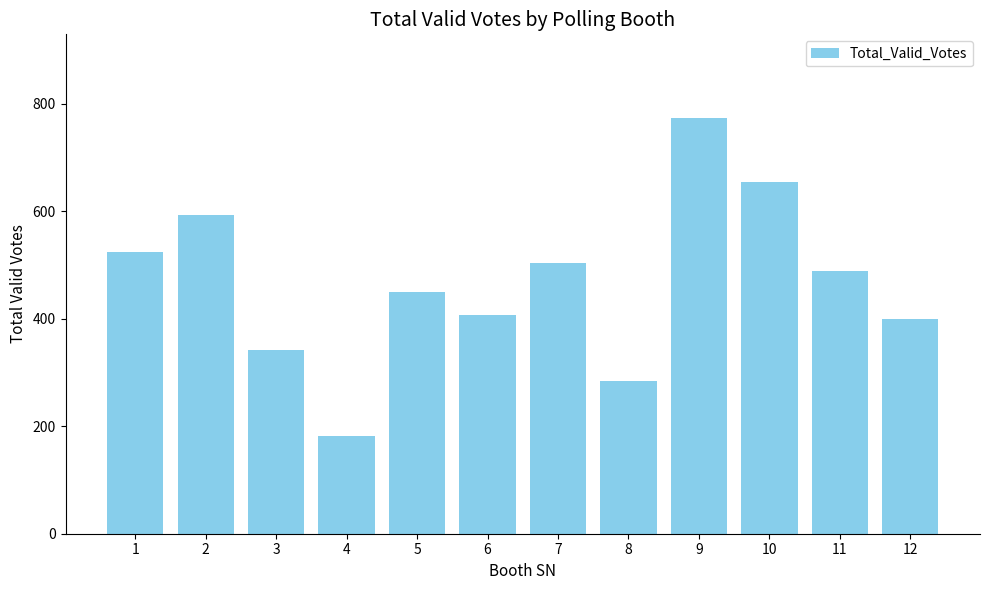

What is the sum of all values?

5602